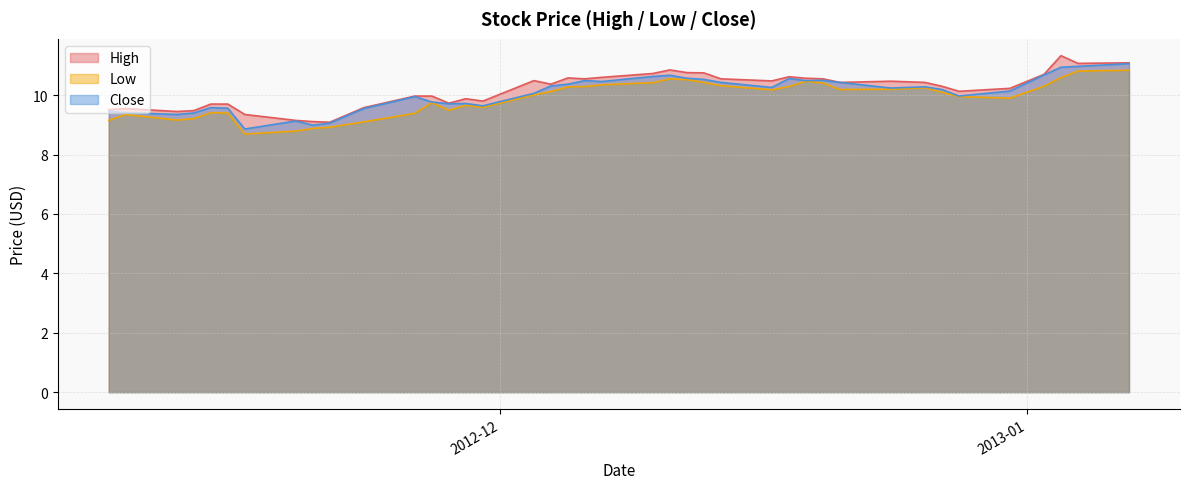

True or false: Low has a value of 4.5 at 2012-12-17.

False